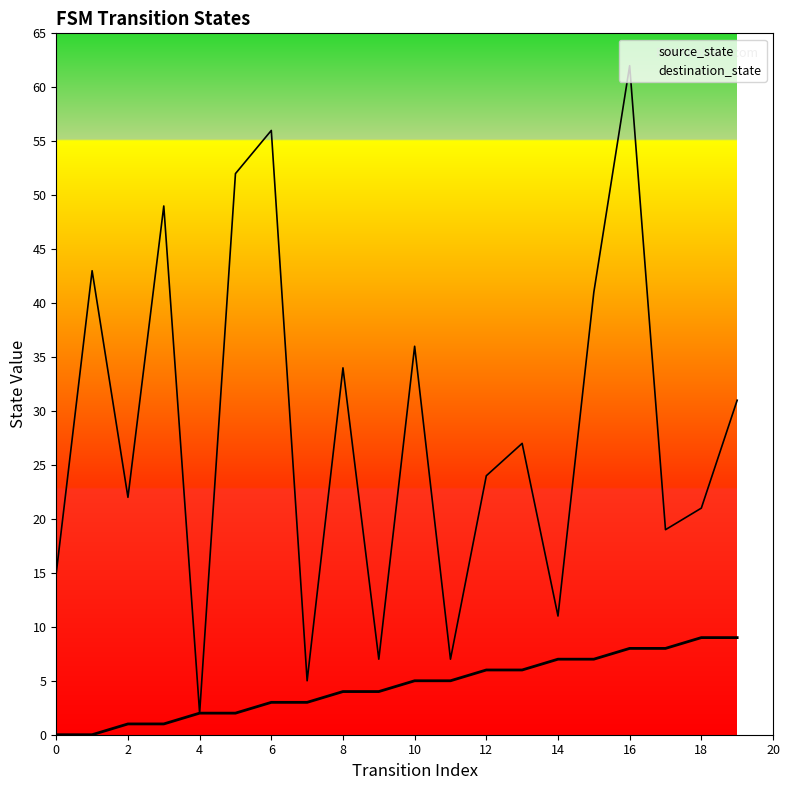

What is the average value of the destination_state series?

28